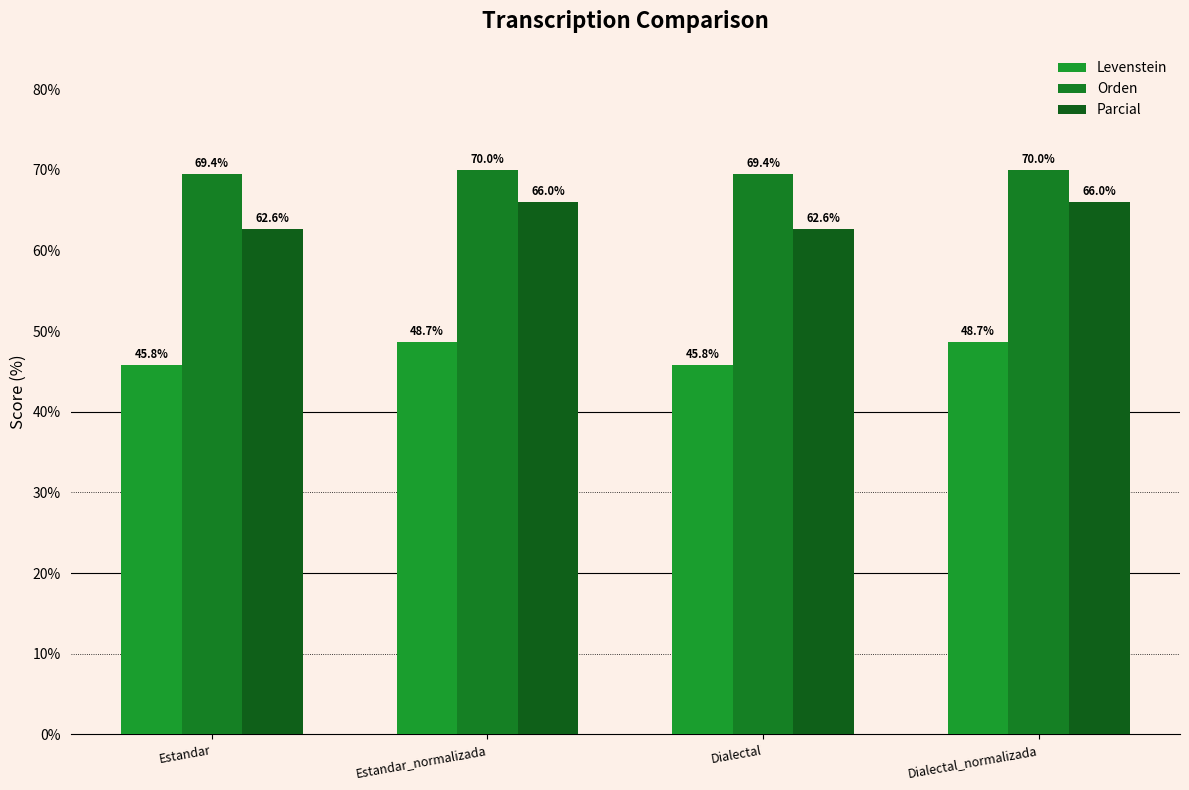

Reading left to right, what are all the values shown in this chart?

Levenstein: 45.8	48.7	45.8	48.7
Orden: 69.4	70.0	69.4	70.0
Parcial: 62.6	66.0	62.6	66.0